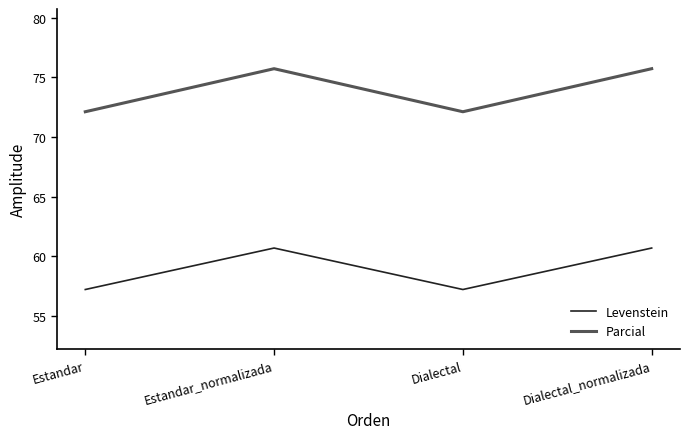

What position from the right is Dialectal?

2